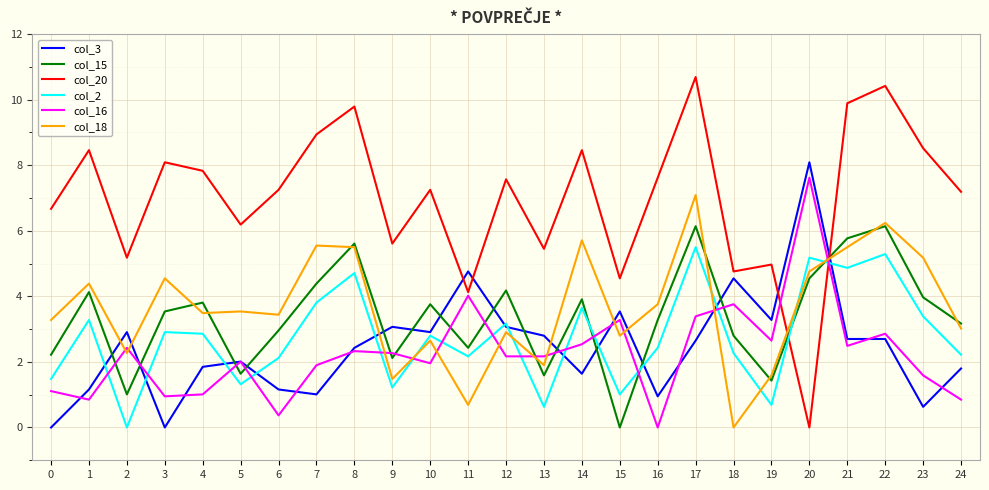

True or false: col_20 and col_2 intersect in this chart.

True